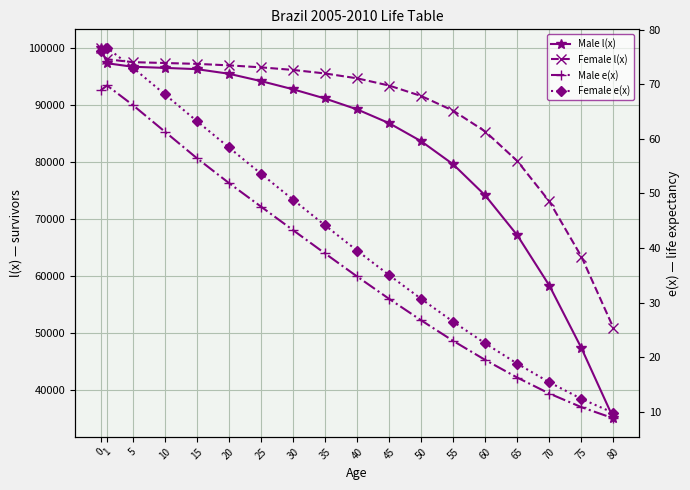

What is the highest value of the Male e(x) series?

69.8